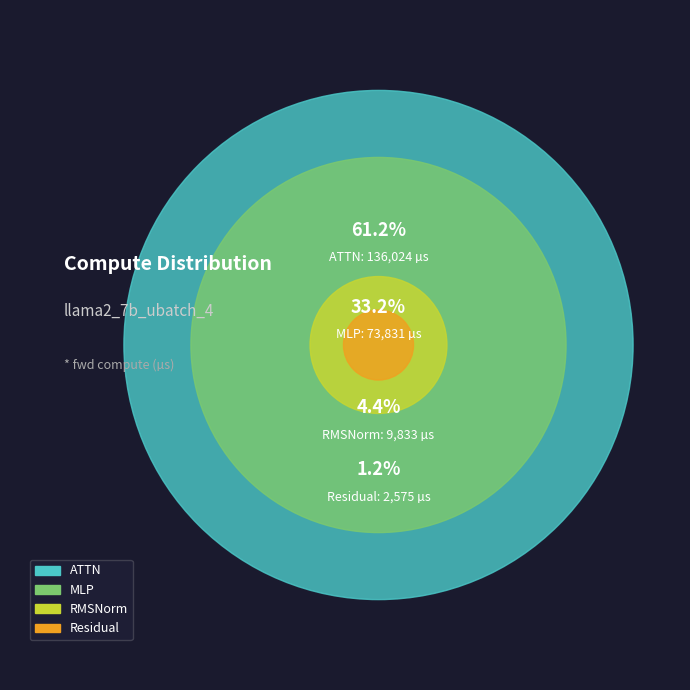

Is it true that RMSNorm2 is 0% of the pie?

True